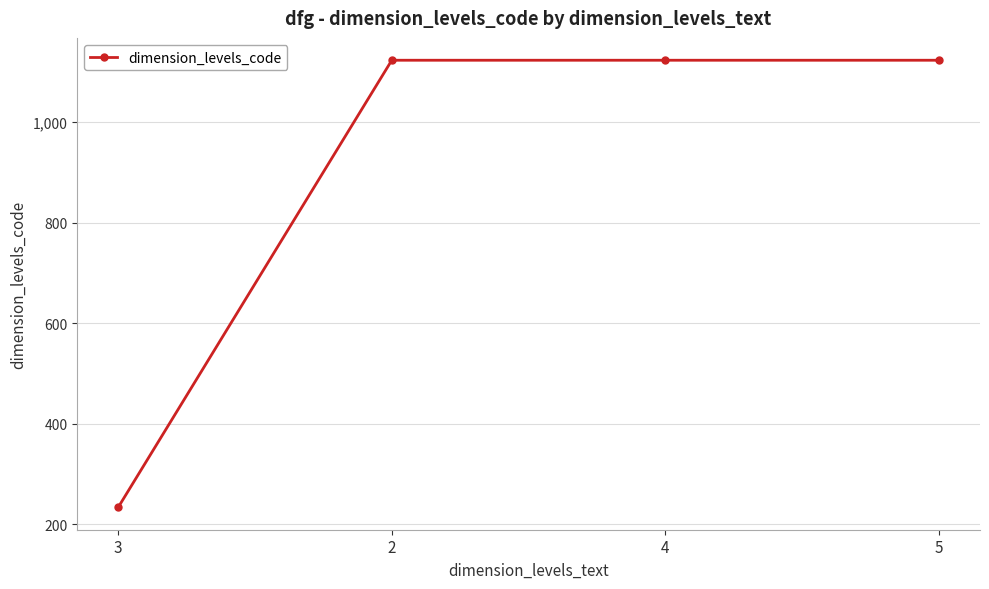

What is the value of the 1st point from the left?

234